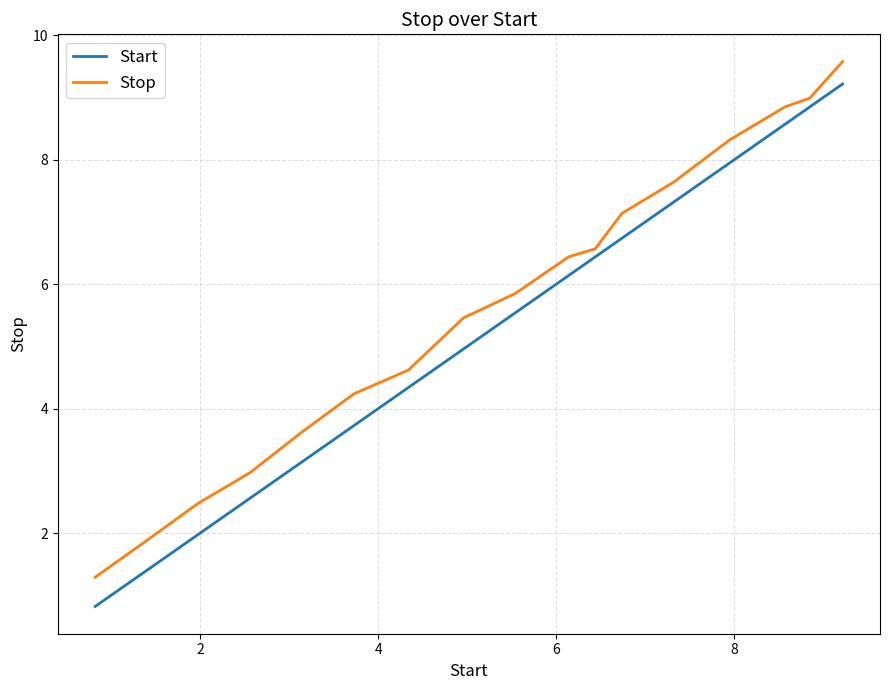

Which series has the widest spread of values?

Start